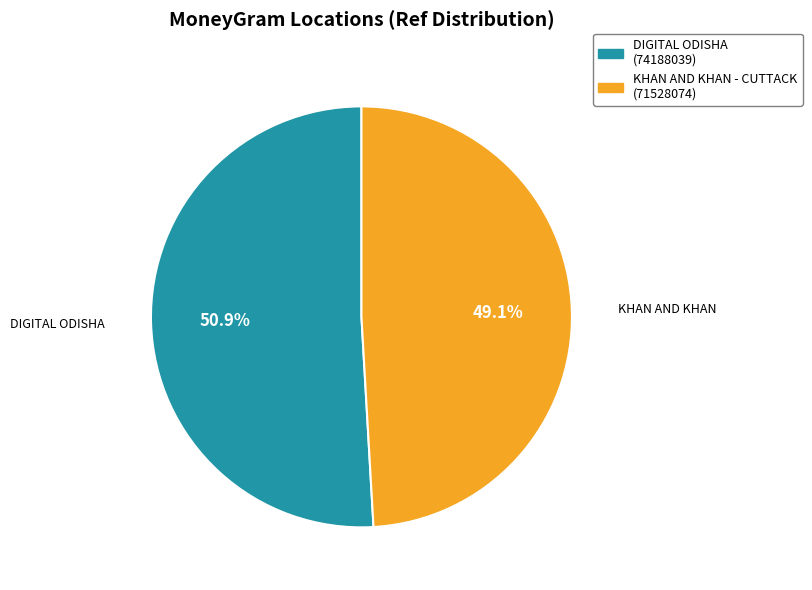

To the nearest percent, what is the average slice percentage?

50%